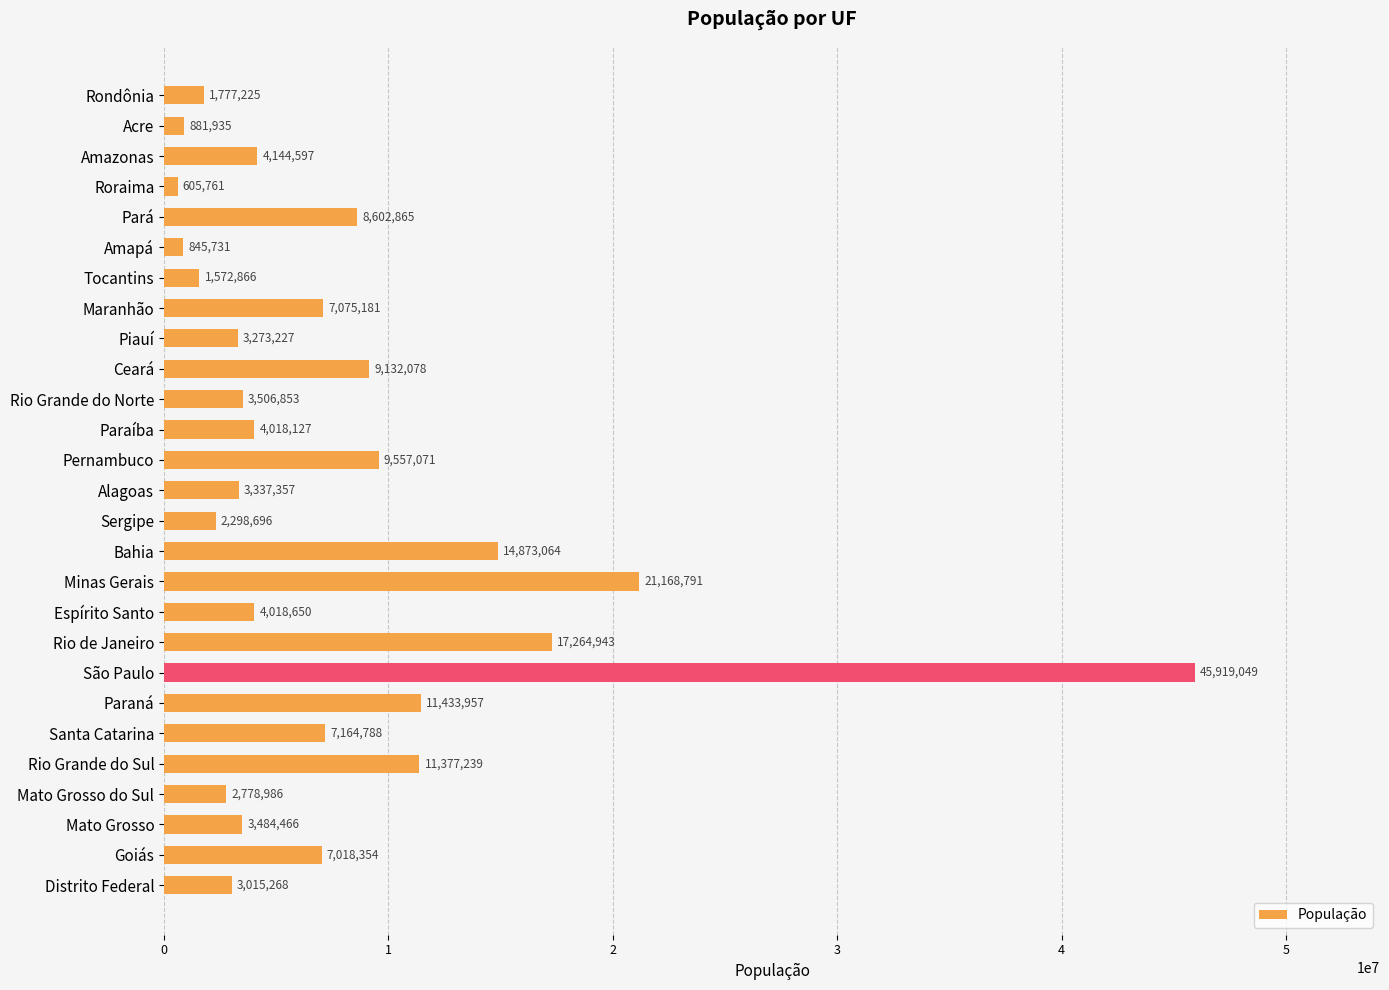

Where is the data nearest to the value 23262405?

Minas Gerais